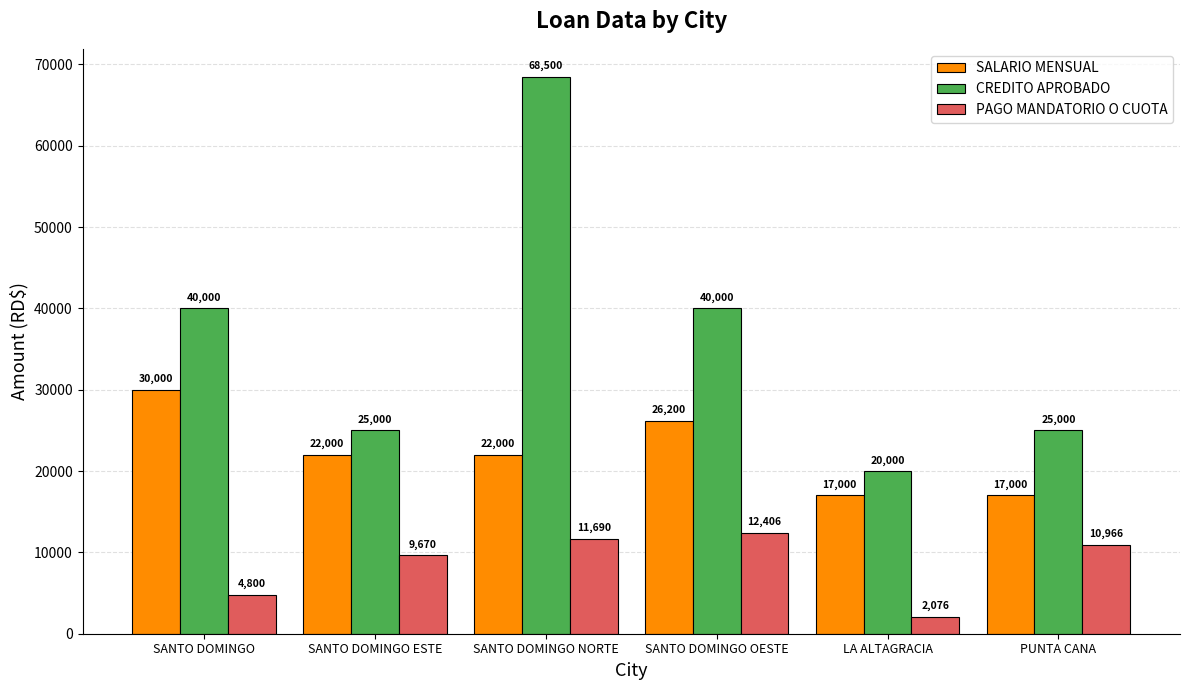

What is the difference between the second highest and second lowest values in the CREDITO APROBADO series?

15000